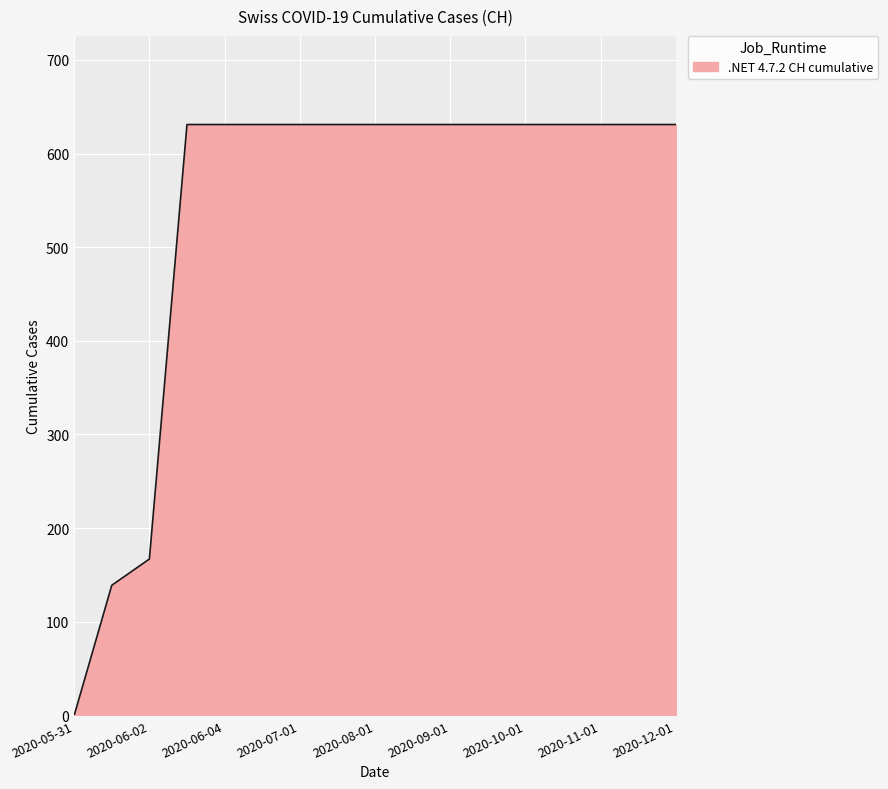

What is the average value?

538